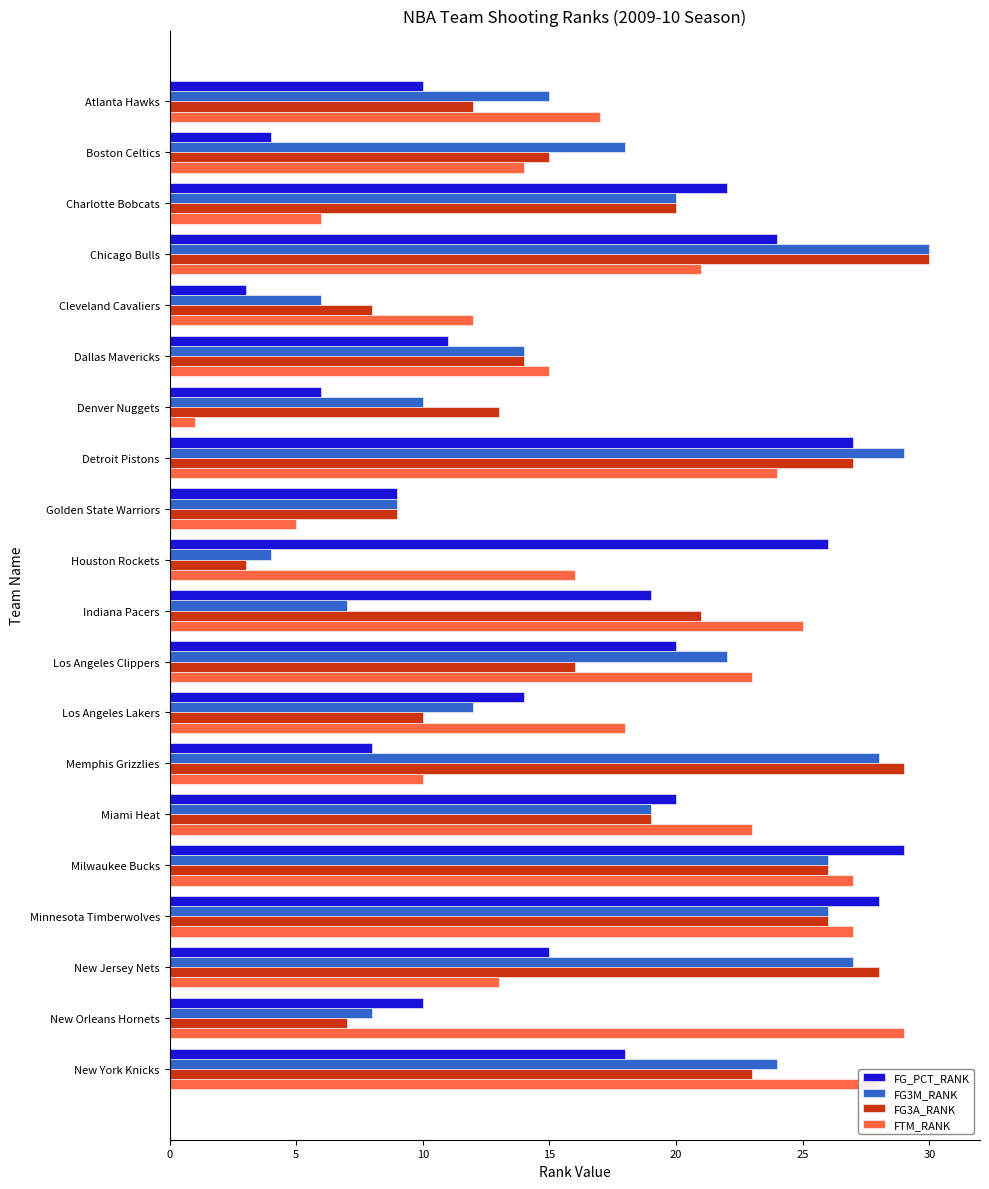

Is it true that FG3A_RANK equals 20 at Denver Nuggets?

False